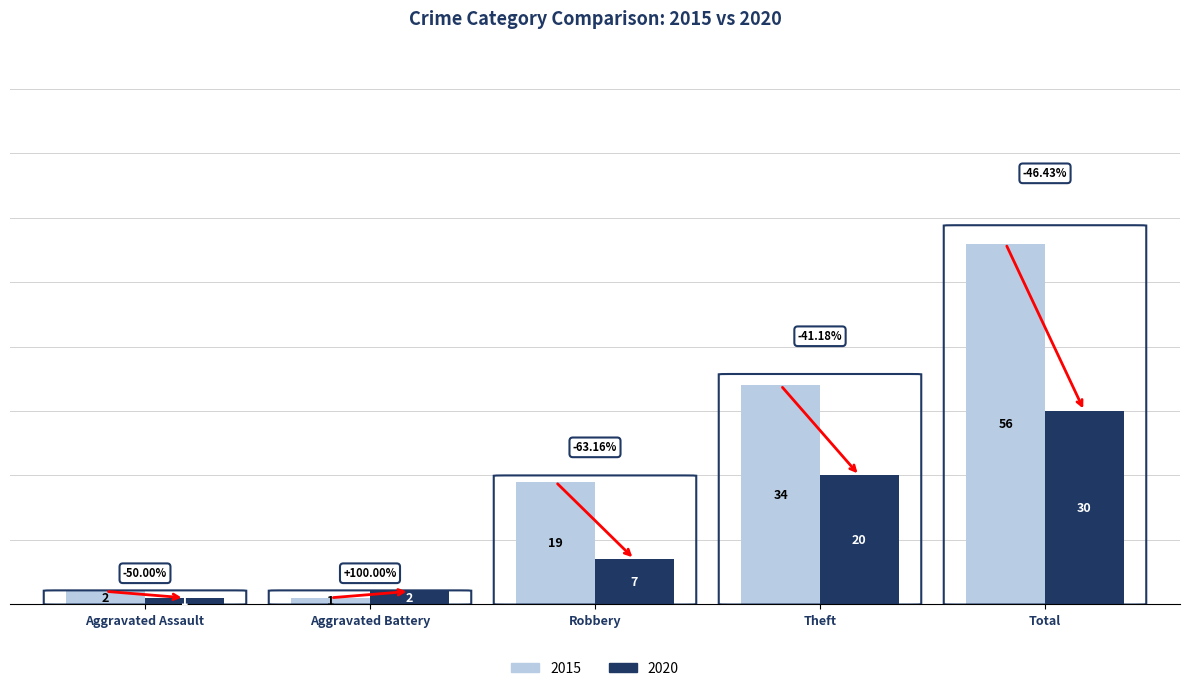

At which label is 2015 closest to 28?

Theft